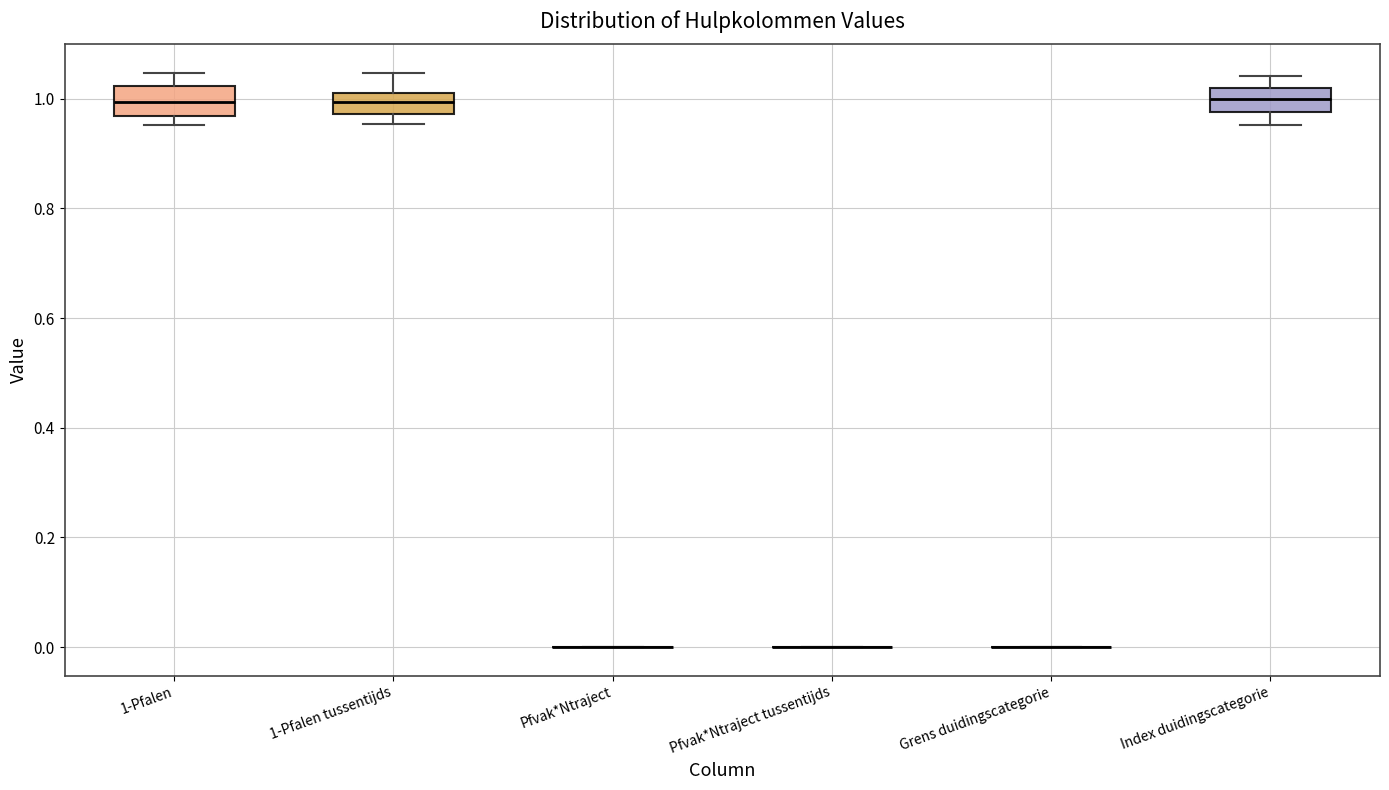

Reading left to right, read every box against the y-axis: the position of its median line, the range the box covers, and the ends of its whiskers. The values are not printed on the chart, so give them approximately, as read against the axis.

1-Pfalen: median 1.00, box 0.96 to 1.02, whiskers 0.96 (just below the box's lower edge) to 1.04
1-Pfalen tussentijds: median 1.00, box 0.98 to 1.02, whiskers 0.96 to 1.04
Pfvak*Ntraject: box collapsed to a line at 0.00, whiskers 0.00 to 0.00
Pfvak*Ntraject tussentijds: box collapsed to a line at 0.00, whiskers 0.00 to 0.00
Grens duidingscategorie: box collapsed to a line at 0.00, whiskers 0.00 to 0.00
Index duidingscategorie: median 1.00, box 0.98 to 1.02, whiskers 0.96 to 1.04